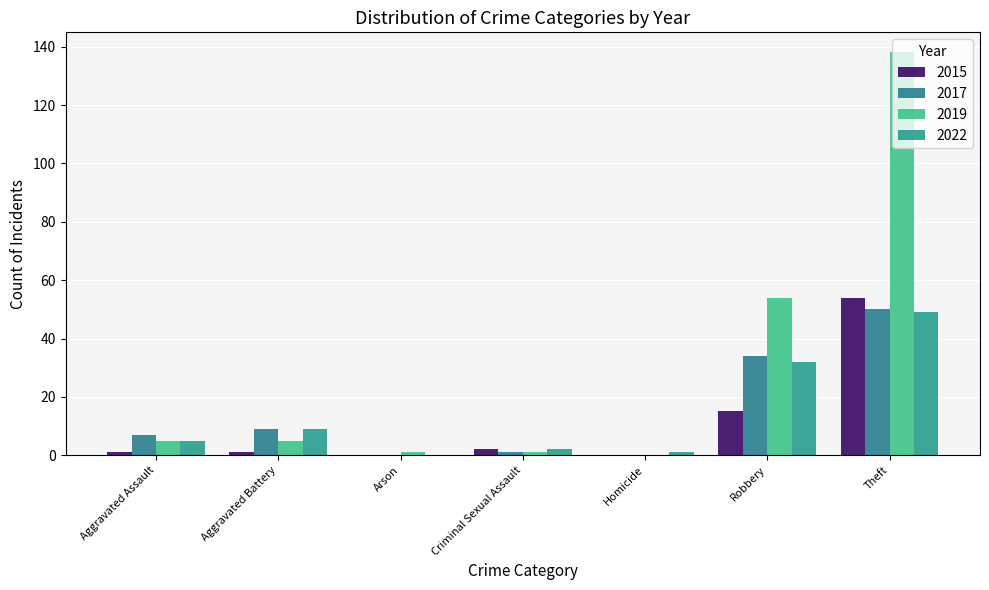

Rank the series by their maximum value, from lowest to highest.

2022, 2017, 2015, 2019